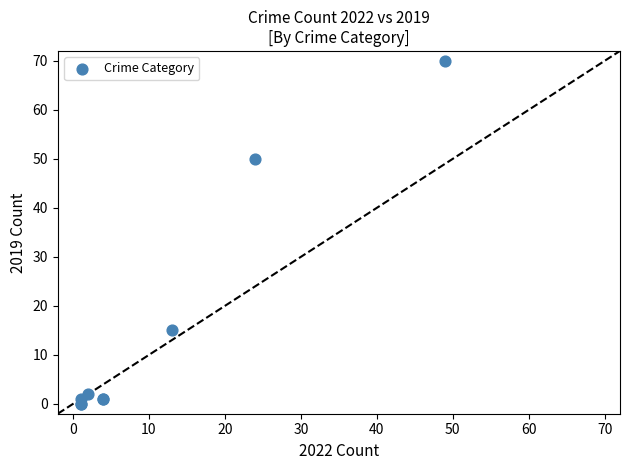

What Y value in the scatter plot is closest to 35?

50